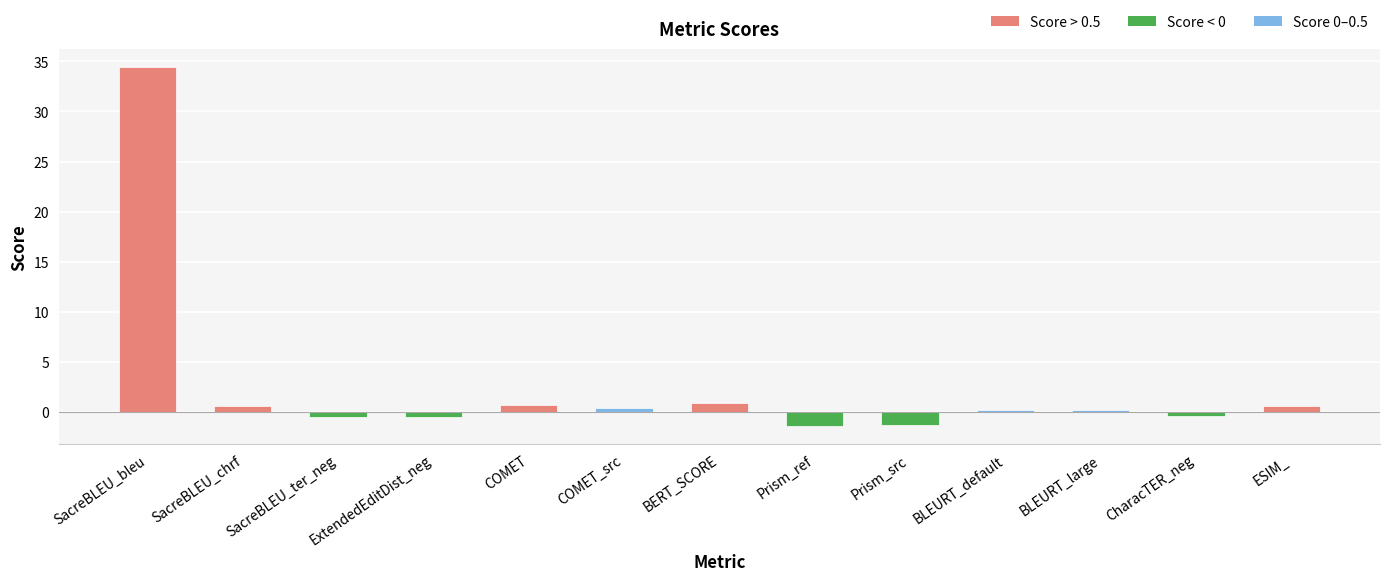

What is the change in value from SacreBLEU_bleu to Prism_ref?

-35.8